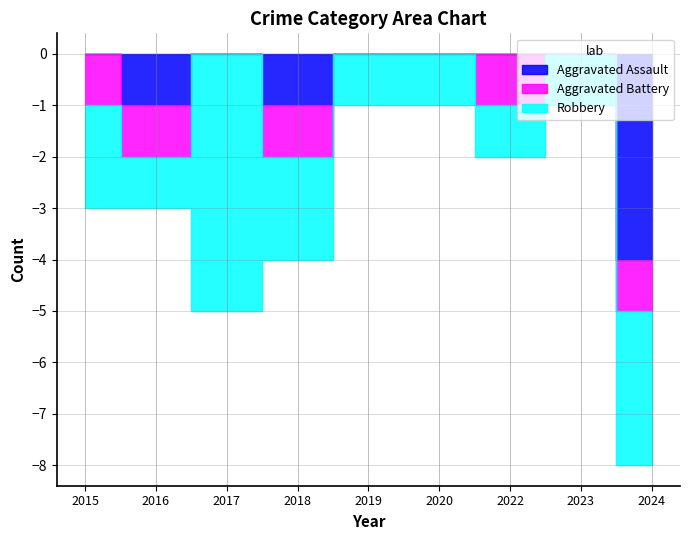

Is it true that Robbery equals 3 at 2015?

False